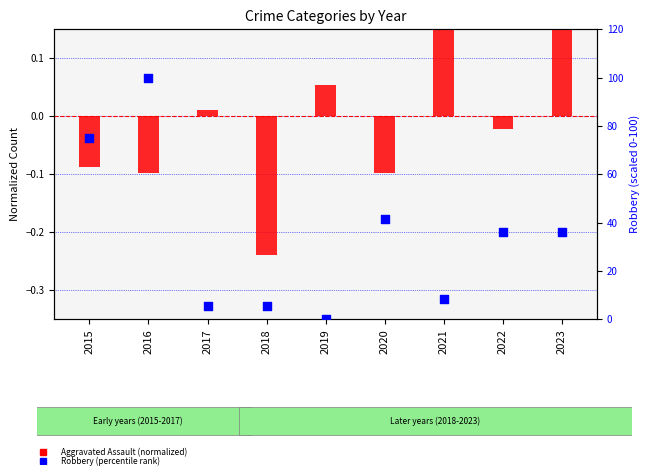

Which series has the largest total across all categories?

Robbery (percentile)